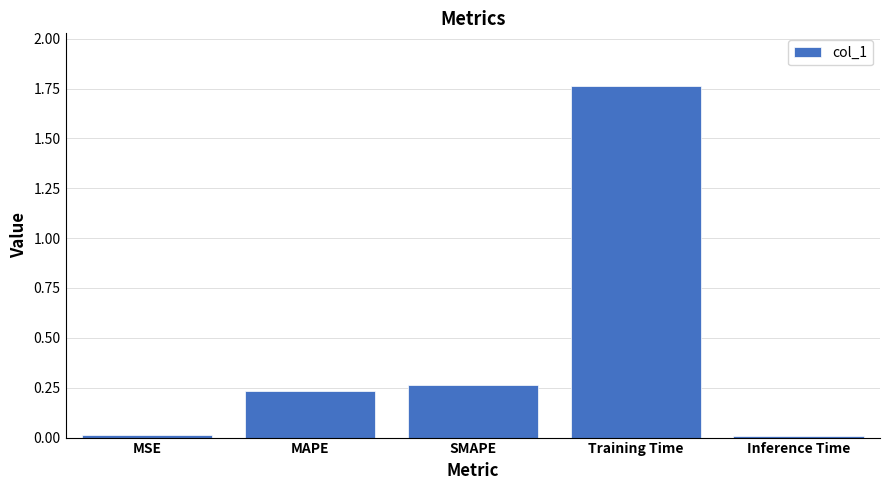

What position from the left is Training Time?

4